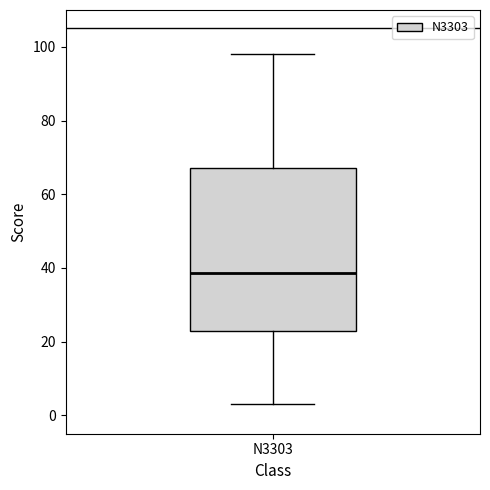

Where does the median line of the box for N3303 sit on the y-axis? The values are not printed on the chart, so give them approximately, as read against the axis.

38